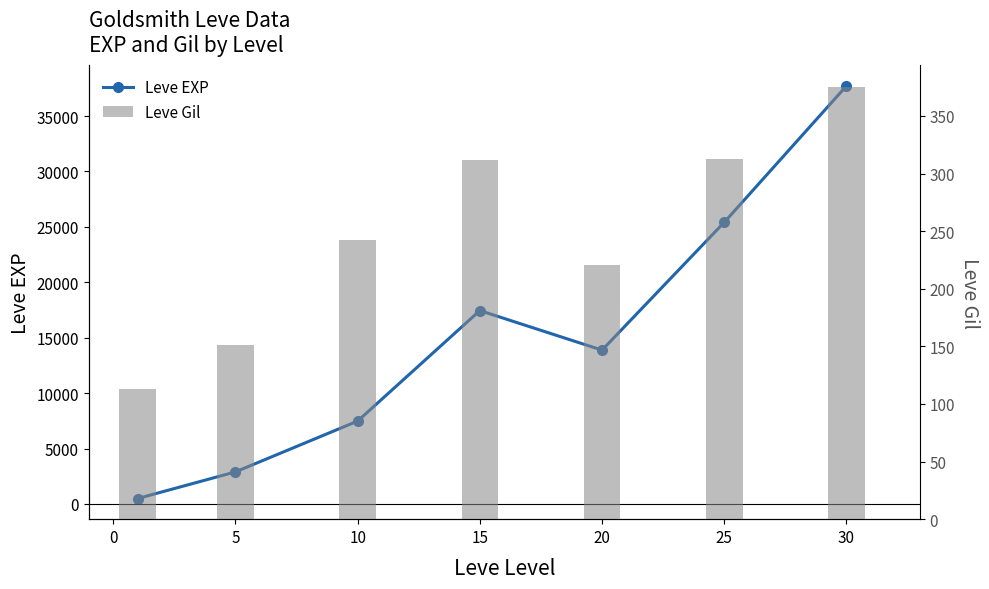

Are the bars horizontal?

No